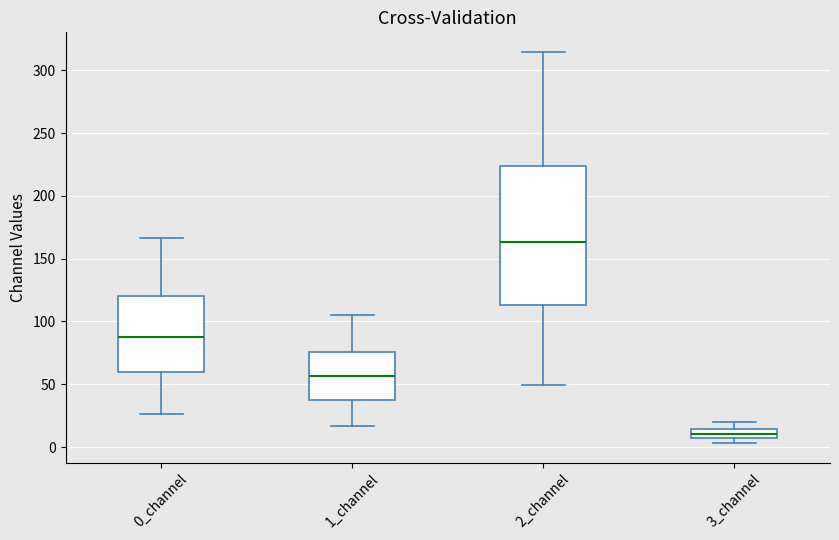

Where is the lower edge of the box for 3_channel on the y-axis? The values are not printed on the chart, so give them approximately, as read against the axis.

5